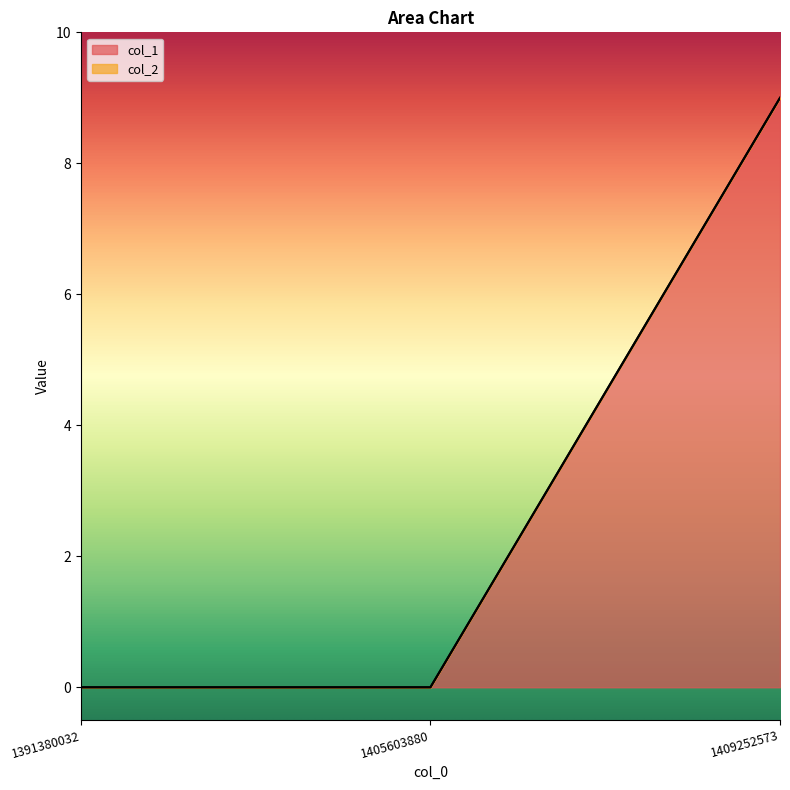

What is the change in value from 1405603880 to 1409252573?

+9